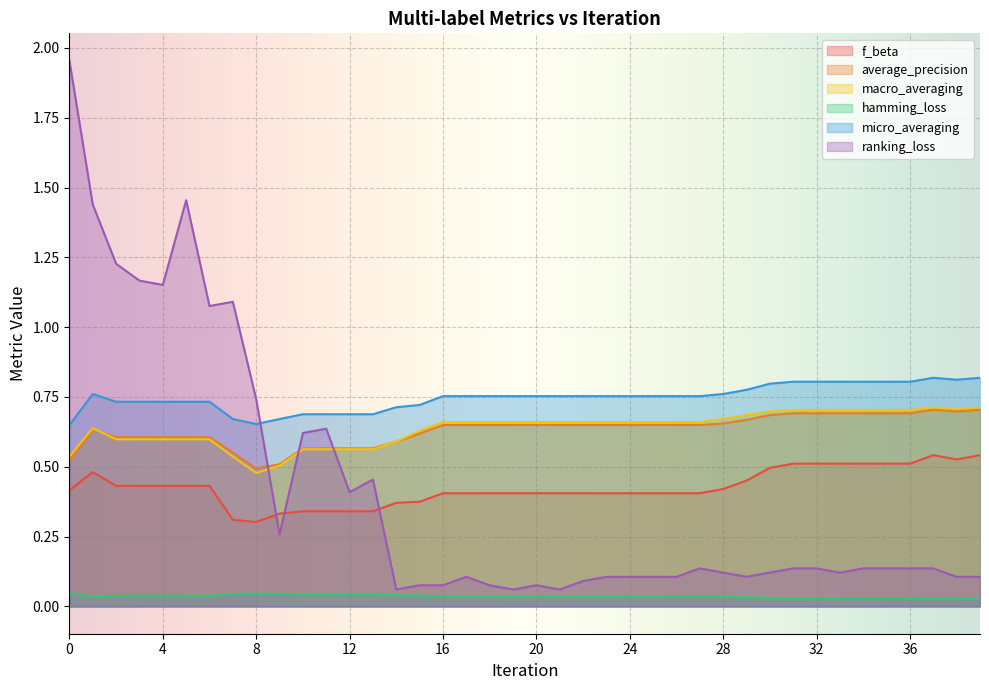

Which series has the largest range (max minus min)?

ranking_loss